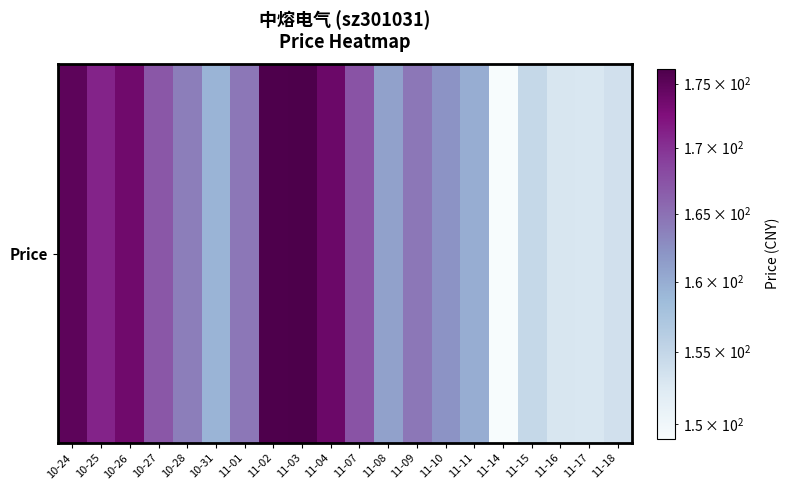

At which category does the chart reach its minimum across all series?

11-14